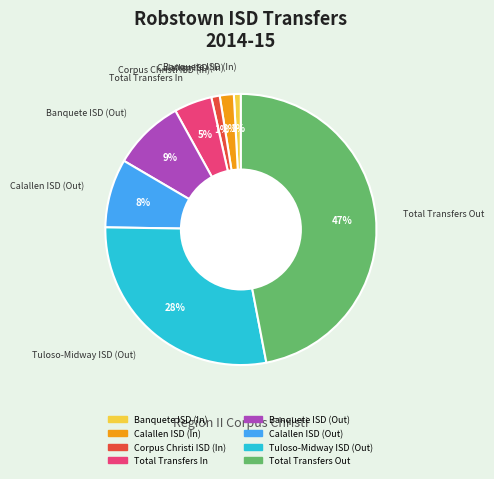

The Tuloso-Midway ISD (Out) slice represents 22% of the pie. True or false?

False